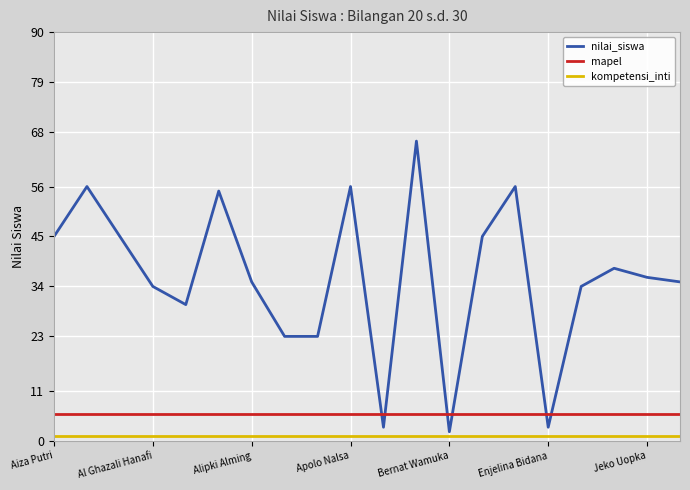

What is the minimum value for mapel?

6